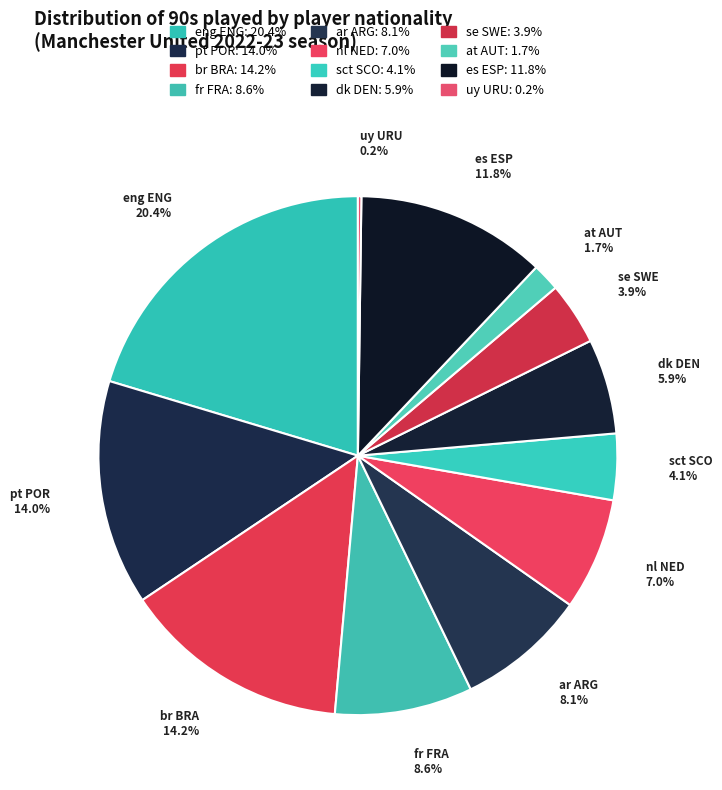

Which slice is the largest?

eng ENG